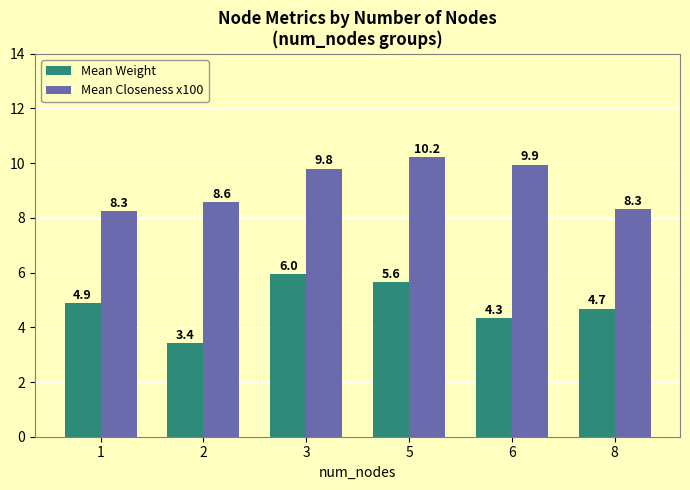

Is it true that Mean Closeness x100 equals 12.0 at 2?

False